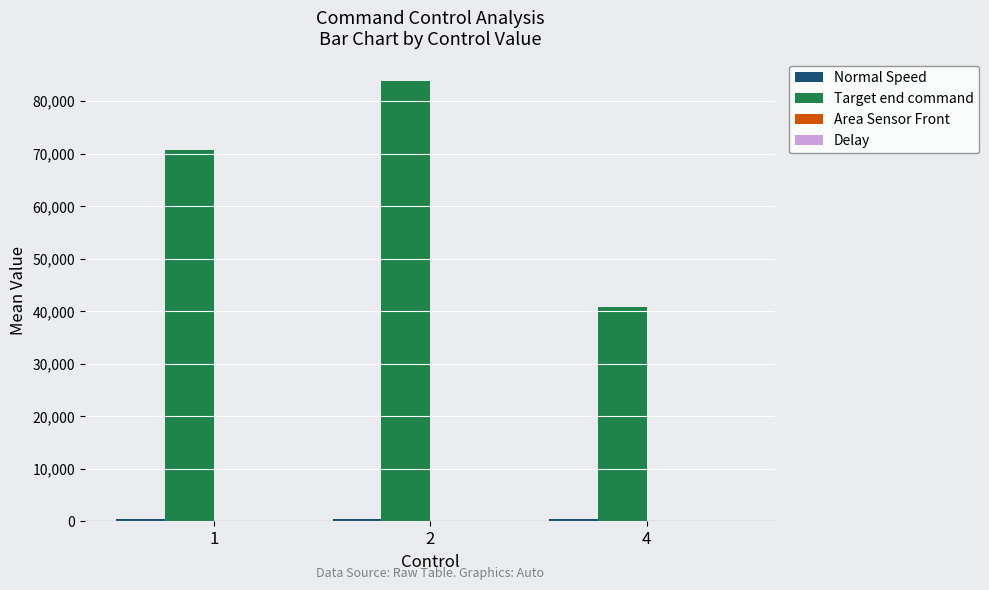

Which series changed the most between 1 and 2?

Target end command